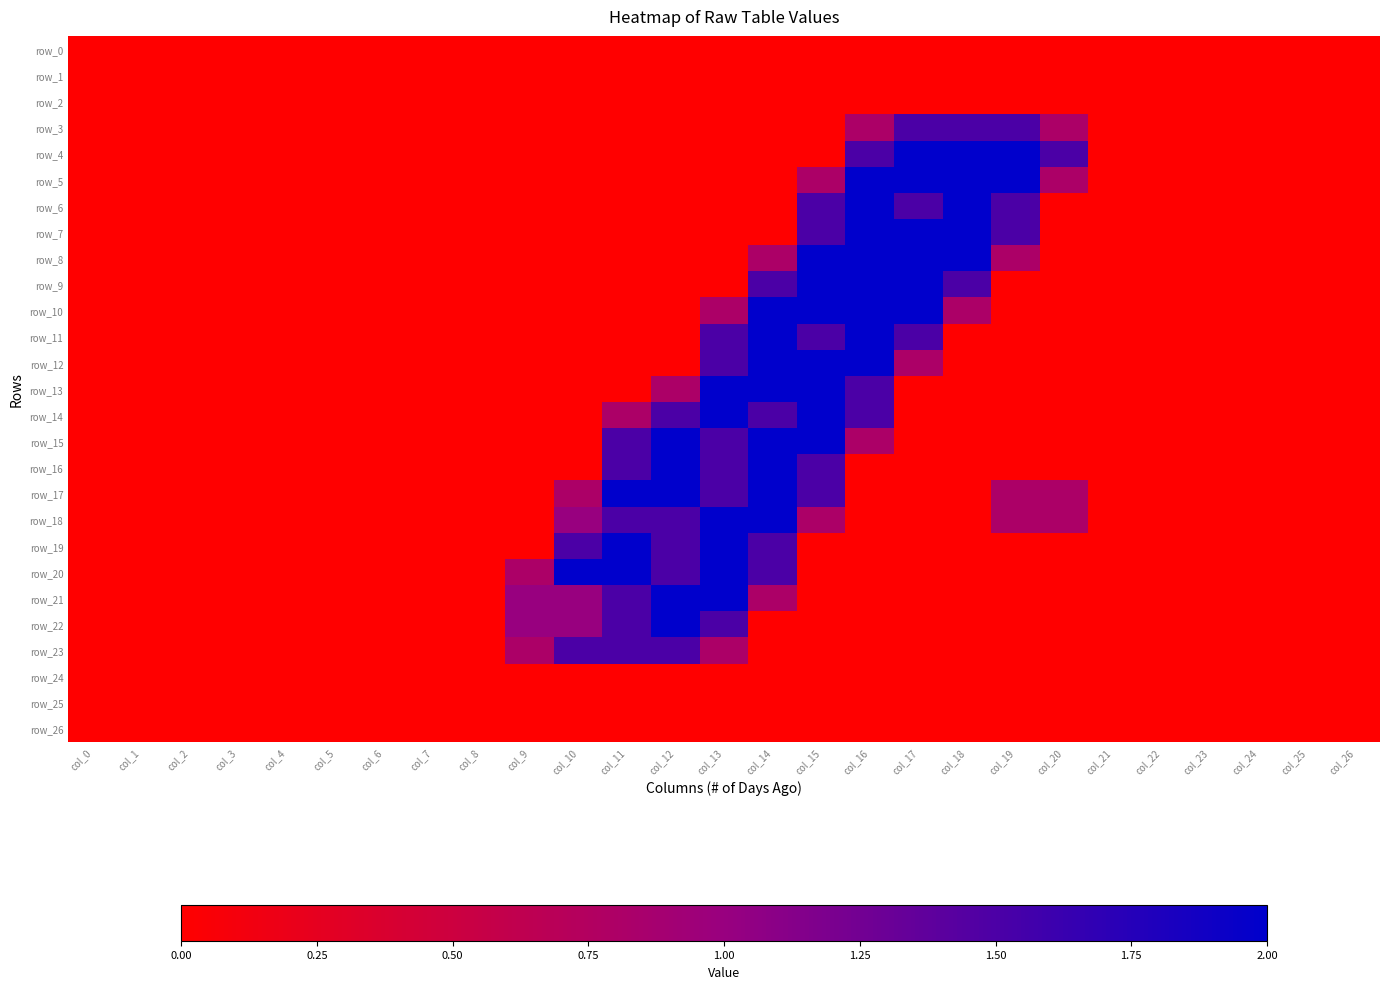

What is the average value of the row_8 series?

0.4